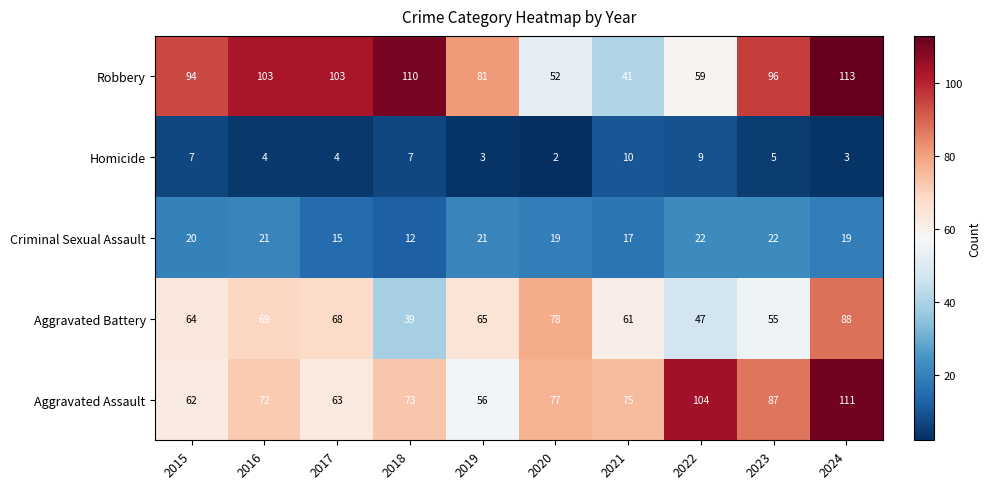

What is the difference between the highest and lowest values at 2020?

76